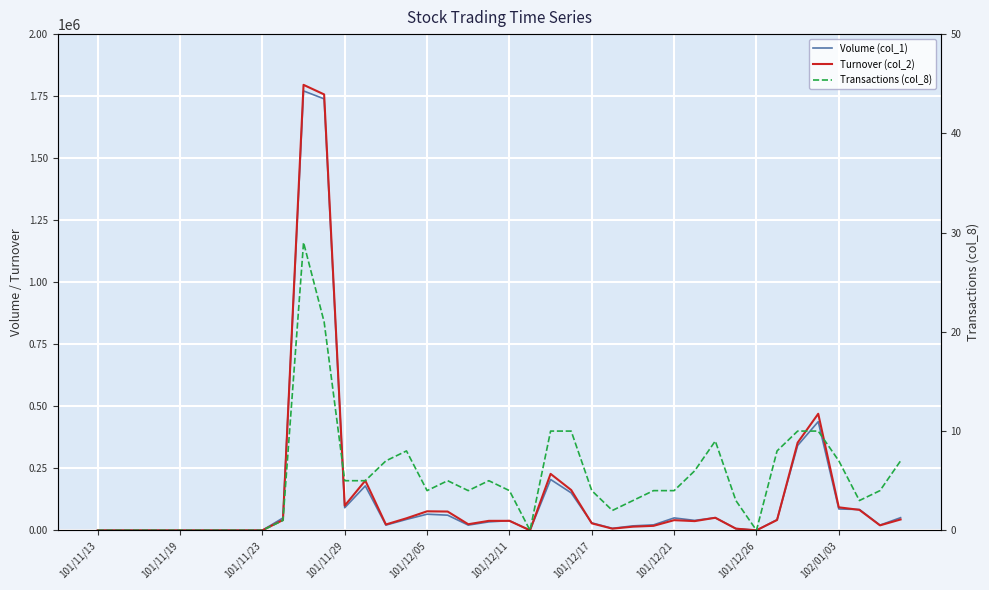

How many distinct data groups are displayed?

3